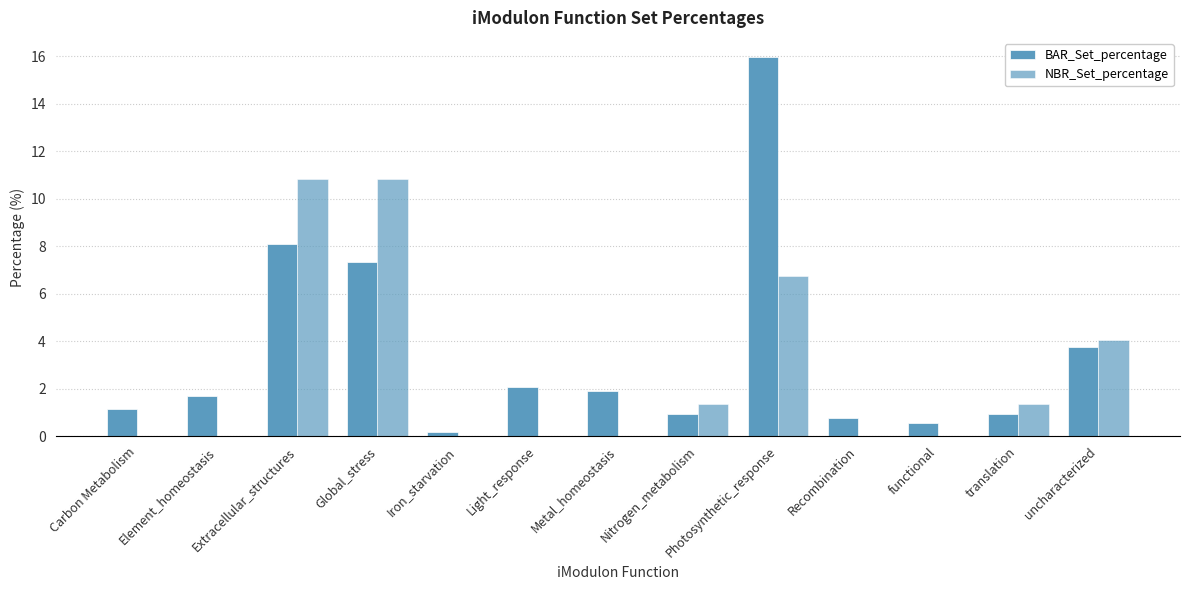

How many categories are shown in the chart?

13